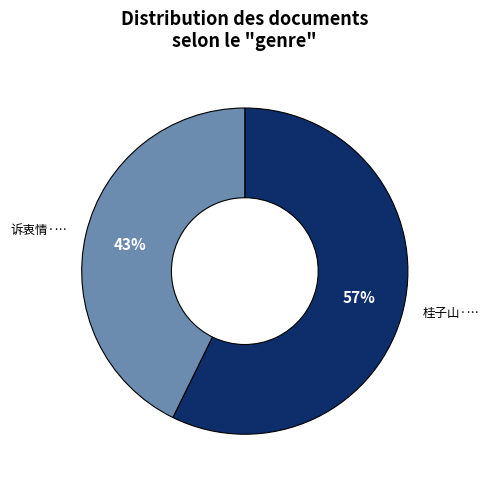

Is there any slice that represents more than half of the pie?

Yes